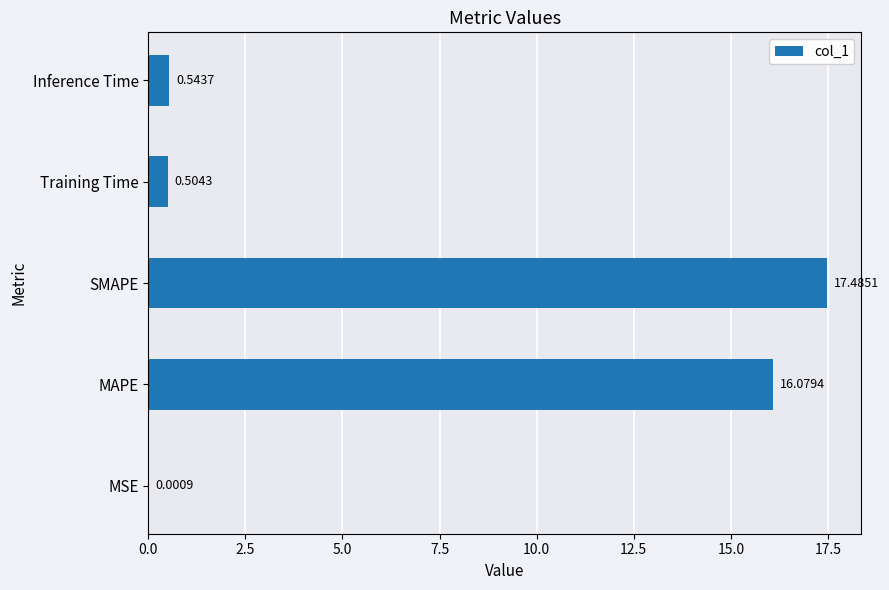

What is the sum of all values?

34.6